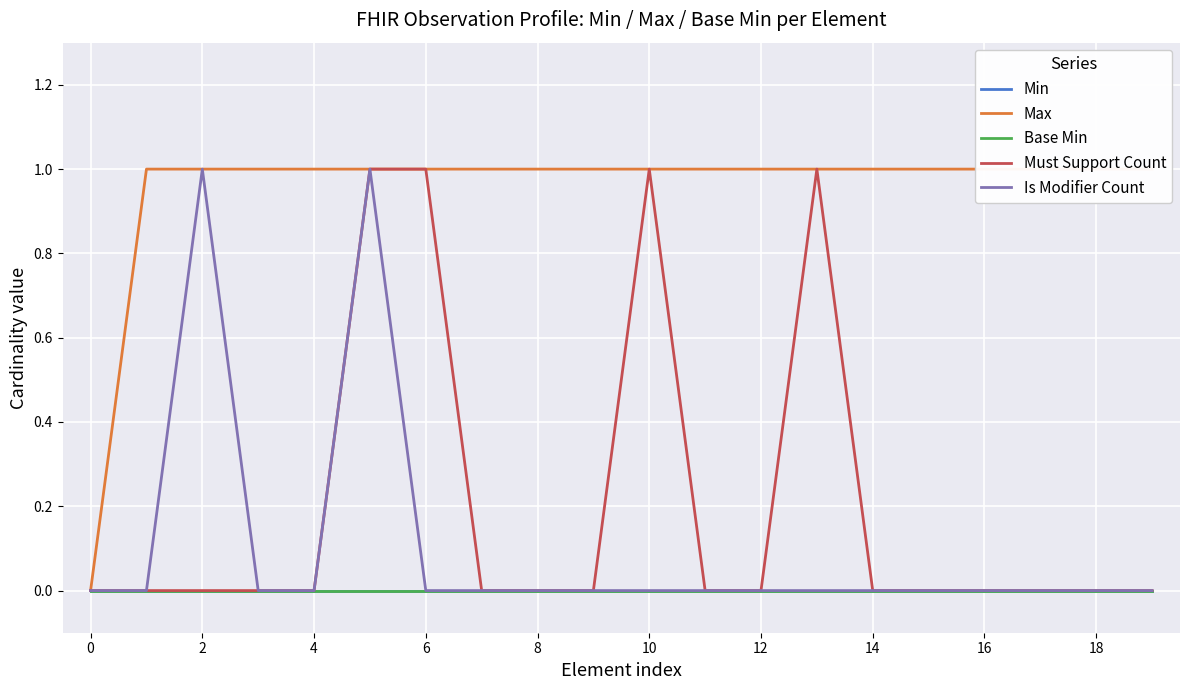

Which series has the largest total across all categories?

Max